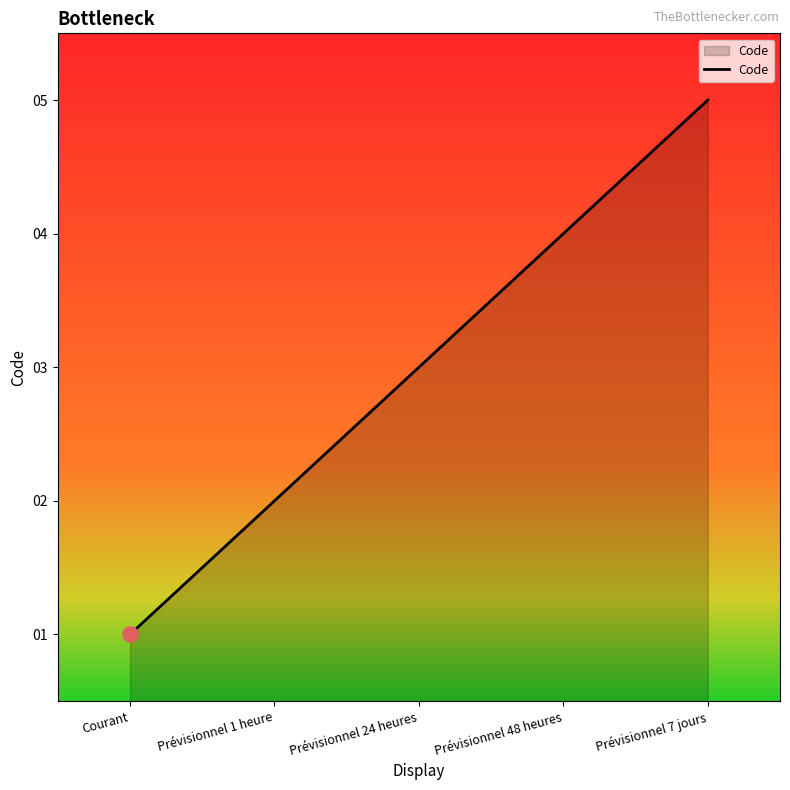

Approximately how many times larger is the value at Prévisionnel 1 heure compared to Prévisionnel 7 jours?

0.4